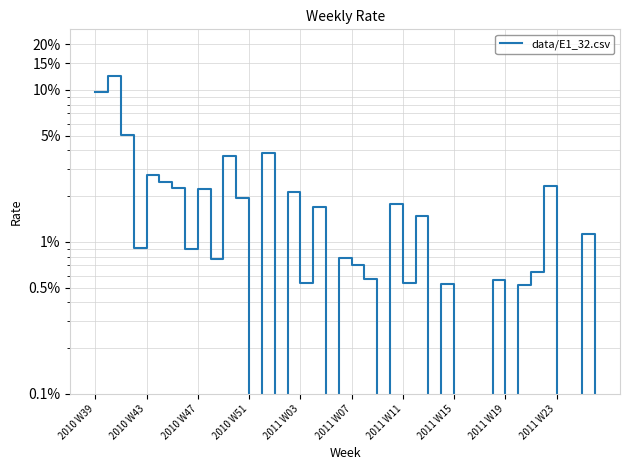

Is it true that the value at 2011 W23 is 0.0?

True